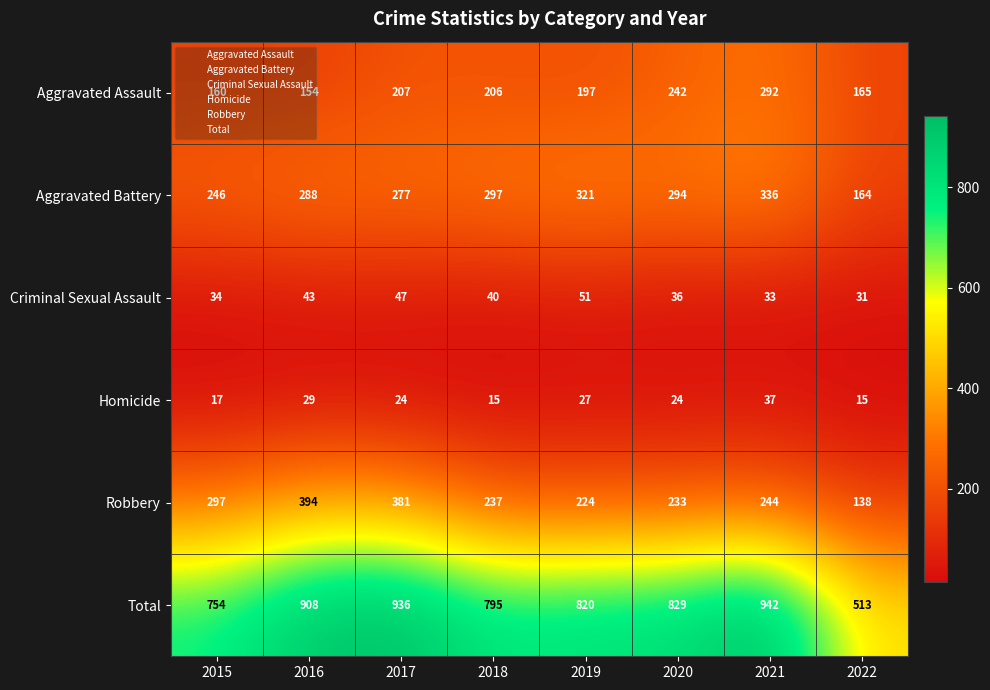

What is the average value of the Aggravated Assault series?

203